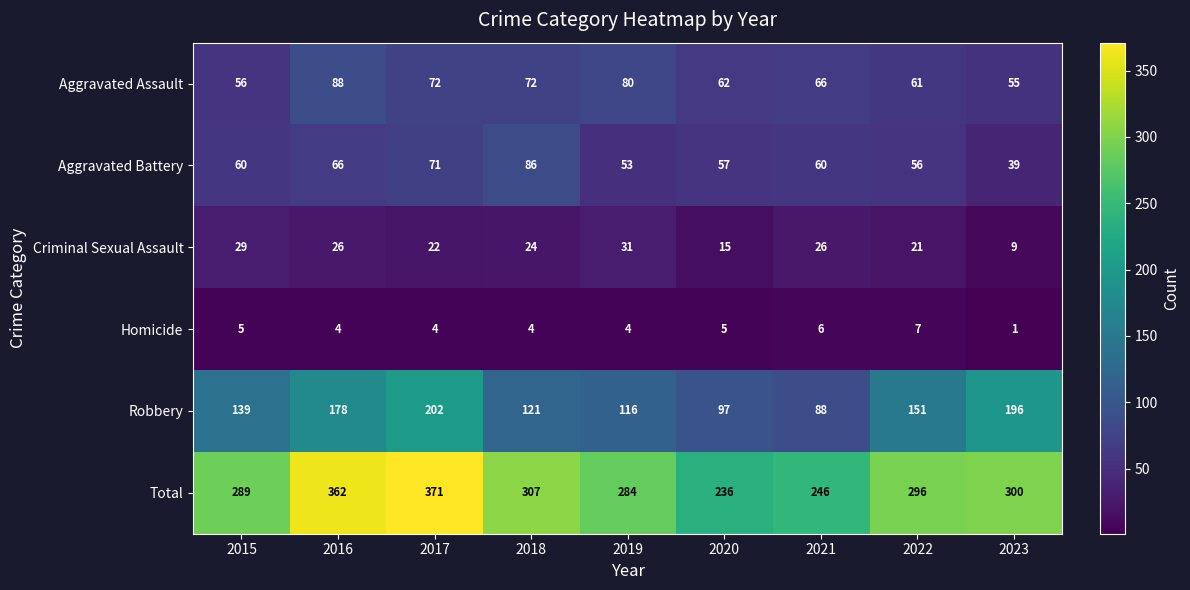

What is the difference between the highest and lowest values at 2022?

289